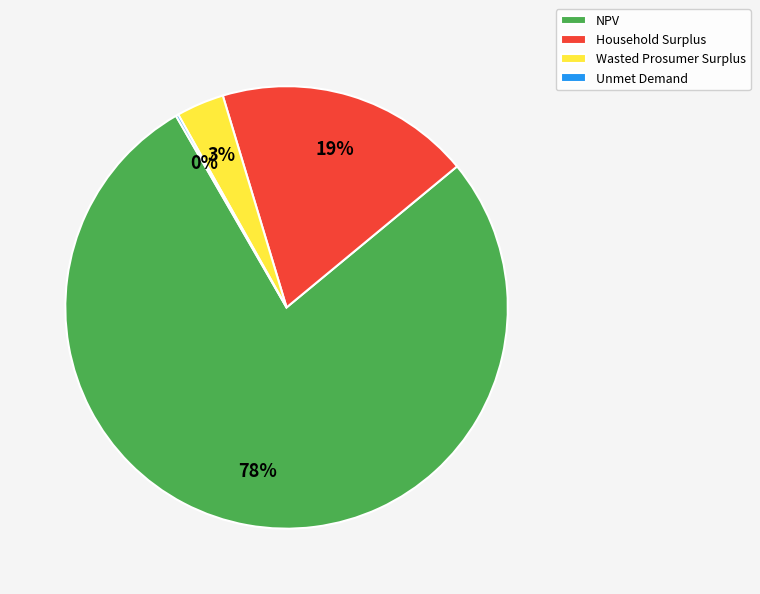

What percentage is the Household Surplus slice, to the nearest percent?

19%